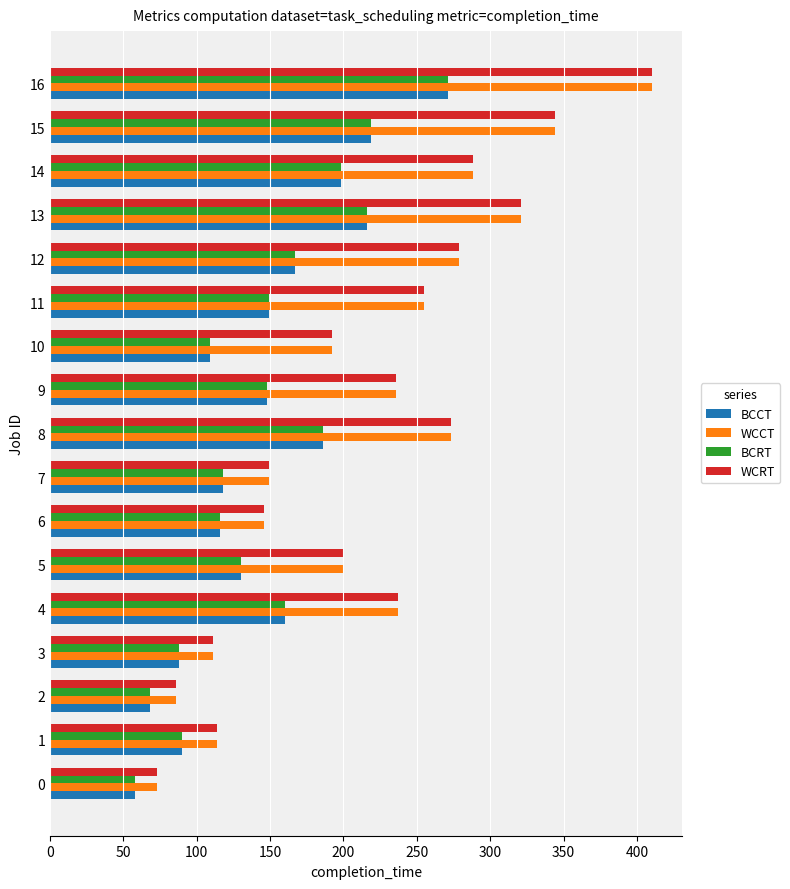

Is the value of WCCT at 5 greater than the value of WCRT at 13?

No